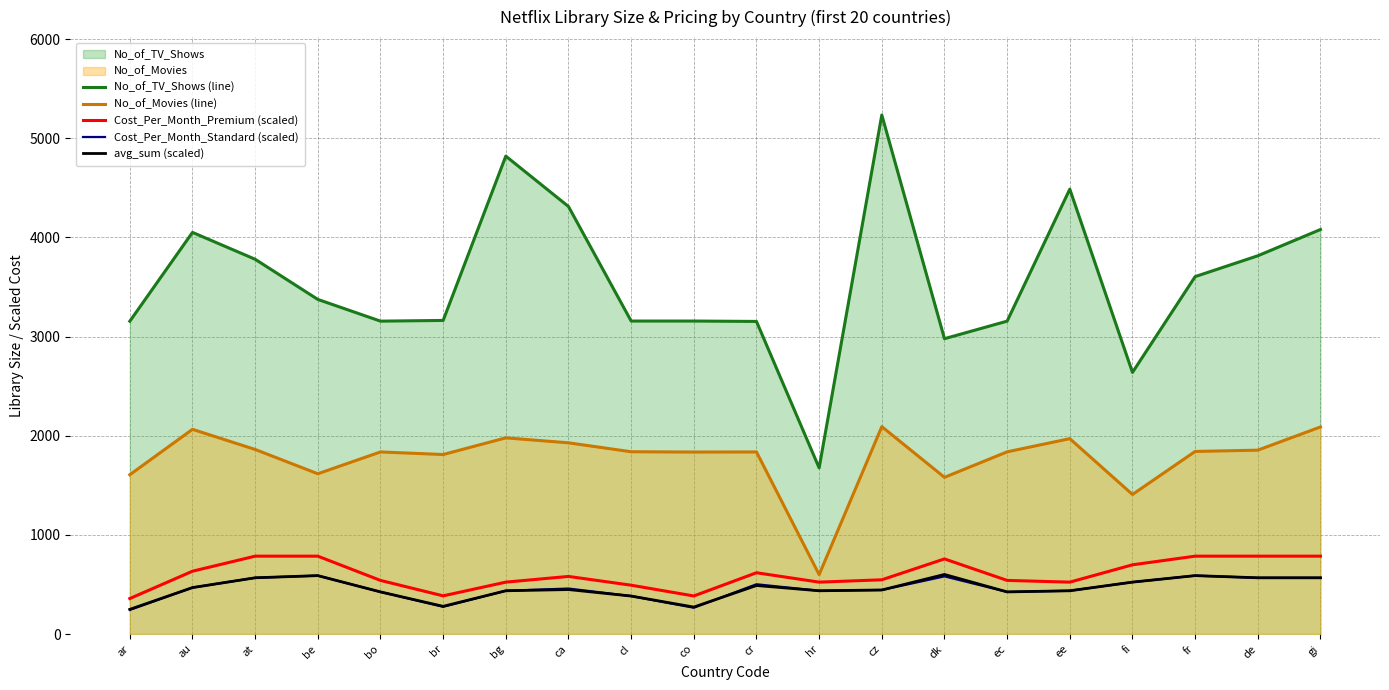

True or false: No_of_TV_Shows (line) and Cost_Per_Month_Premium (scaled) intersect in this chart.

False